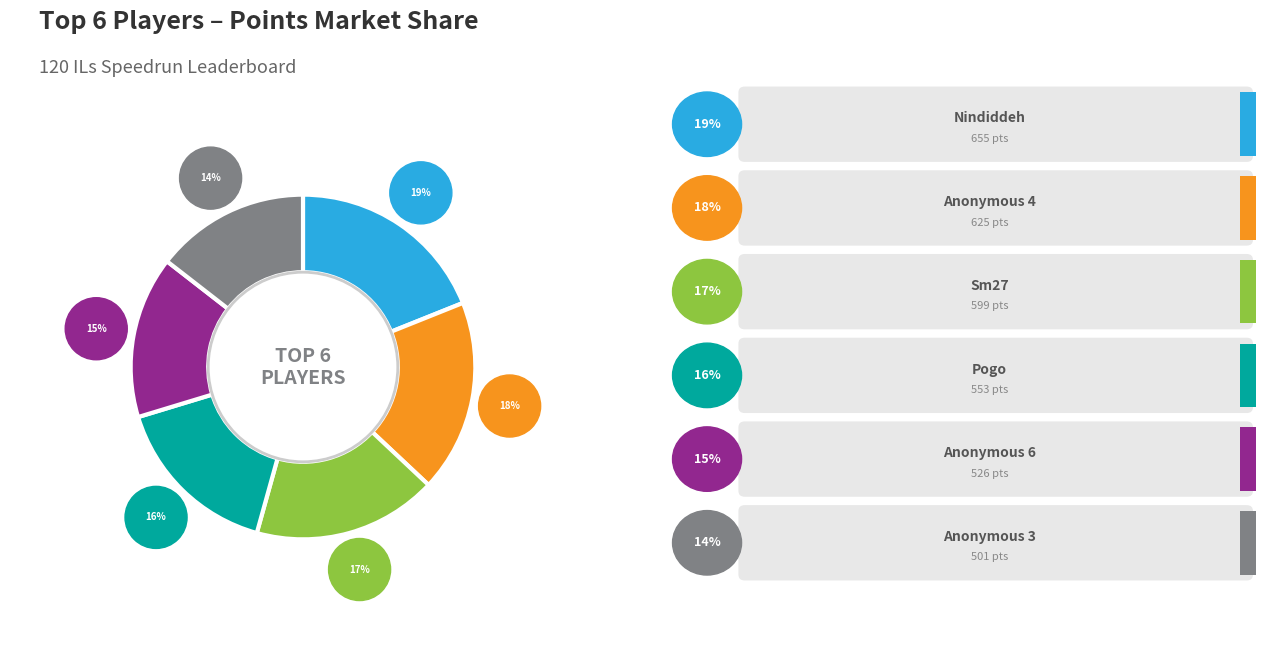

Is Sm27 the majority of the pie?

No